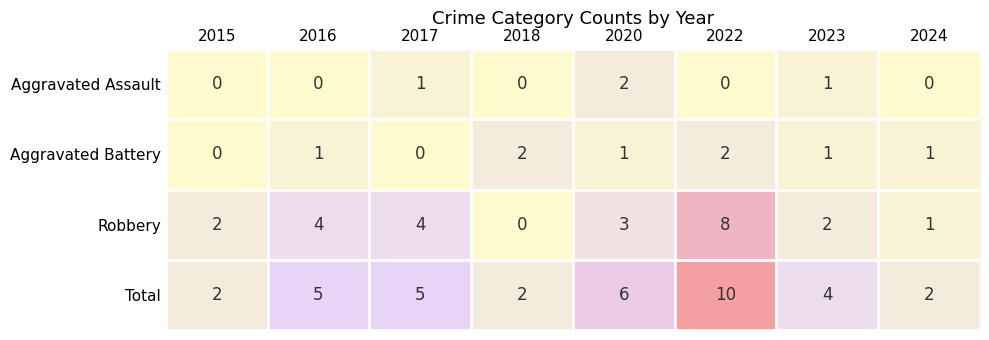

At which label does Aggravated Assault reach its peak?

2020